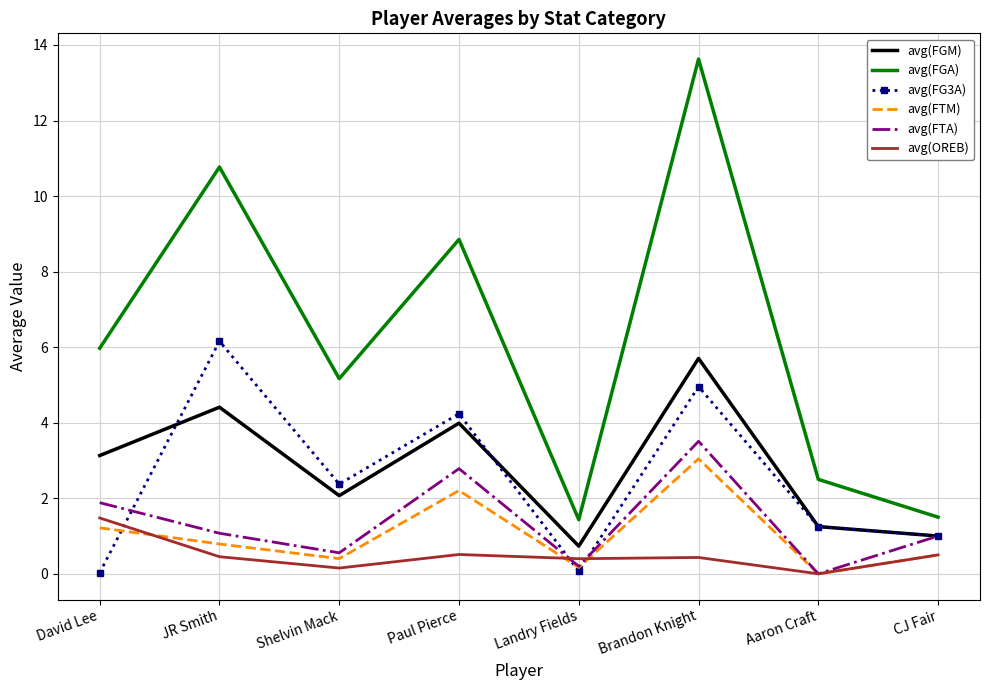

Is the value of avg(FG3A) at Landry Fields greater than the value of avg(FTA) at Landry Fields?

No